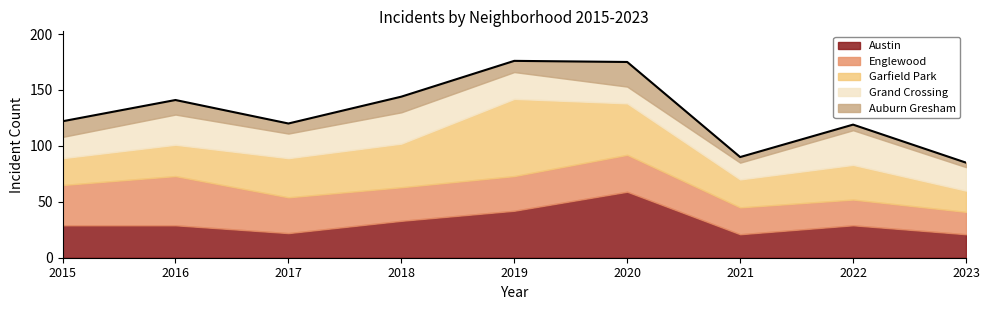

Reading left to right, list all the values displayed in this chart.

Austin: 2015=29	2016=29	2017=22	2018=33	2019=42	2020=59	2021=21	2022=29	2023=21
Englewood: 2015=36	2016=44	2017=32	2018=30	2019=31	2020=33	2021=24	2022=23	2023=20
Garfield Park: 2015=24	2016=28	2017=35	2018=39	2019=69	2020=46	2021=25	2022=31	2023=19
Grand Crossing: 2015=19	2016=27	2017=22	2018=28	2019=24	2020=15	2021=15	2022=31	2023=21
Auburn Gresham: 2015=14	2016=13	2017=9	2018=14	2019=10	2020=22	2021=5	2022=5	2023=4